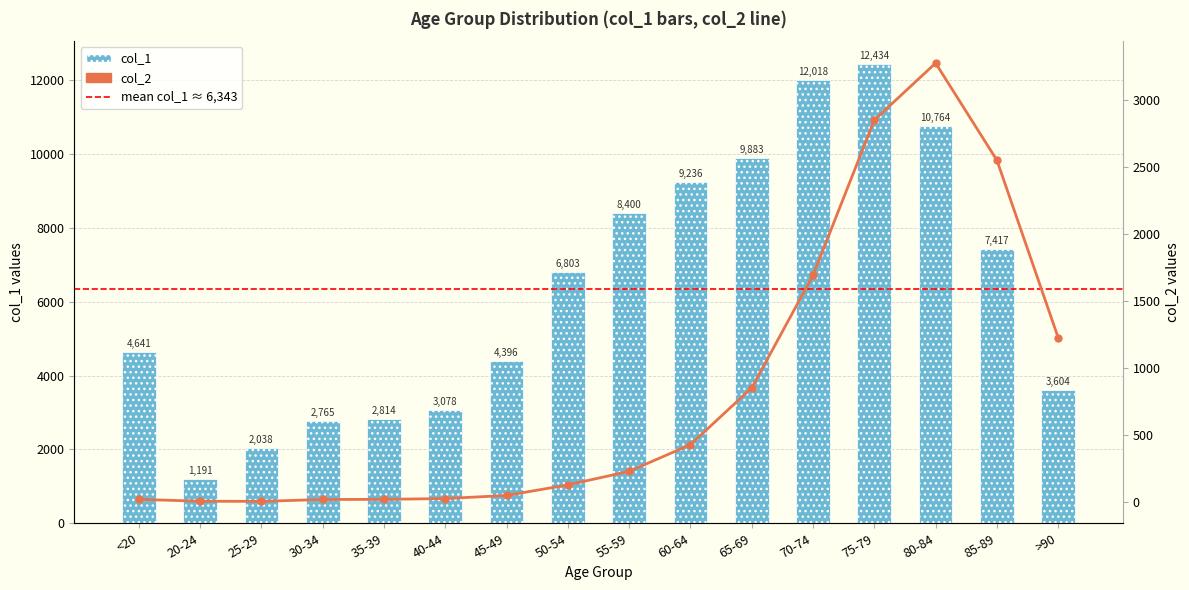

What is the difference between the second highest and second lowest values in the col_1 series?

9980